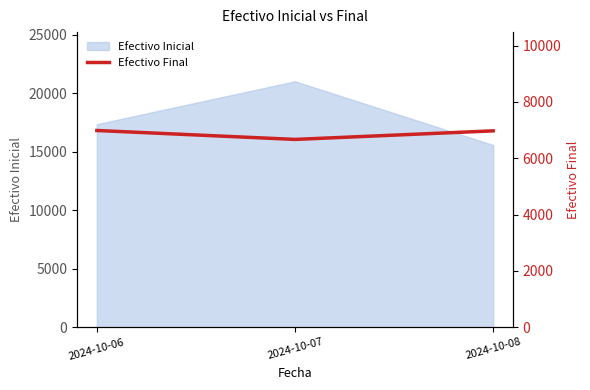

The value of Efectivo Inicial at 2024-10-06 is 11864.9. True or false?

False